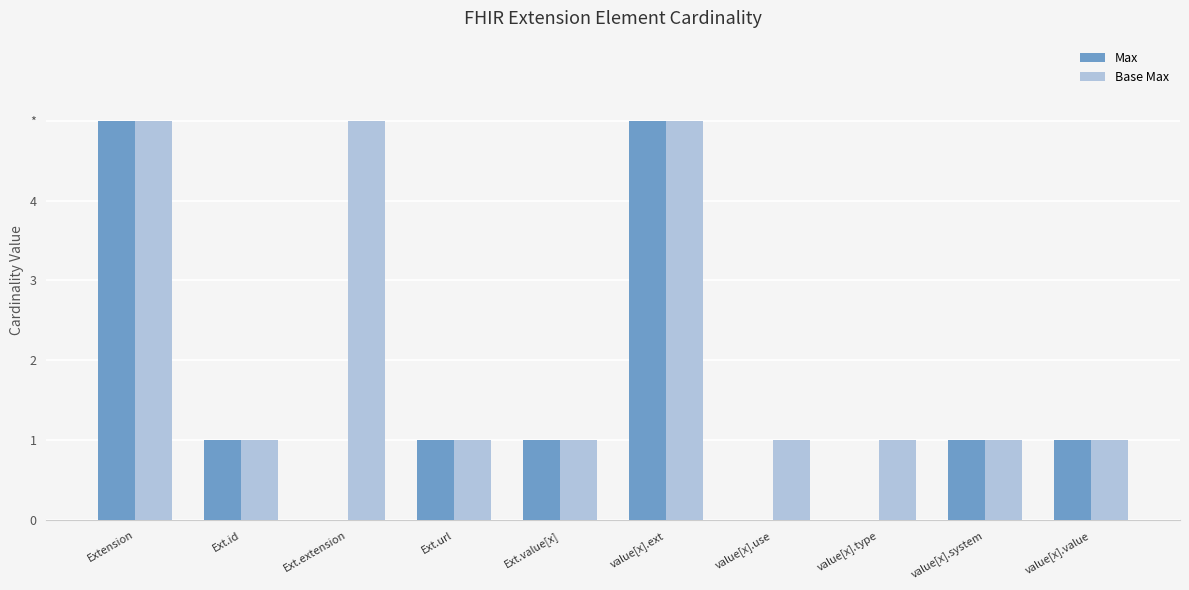

At which category is the sum across all series the highest?

Extension